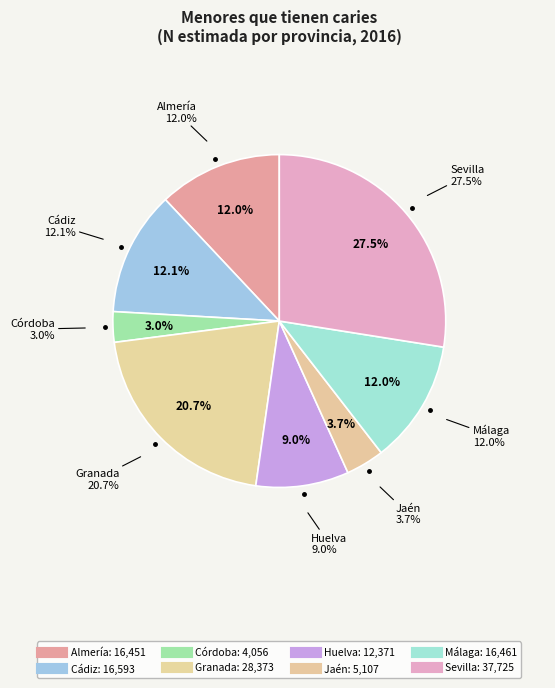

What is the ratio of the value at Sevilla to the value at Huelva?

3.0